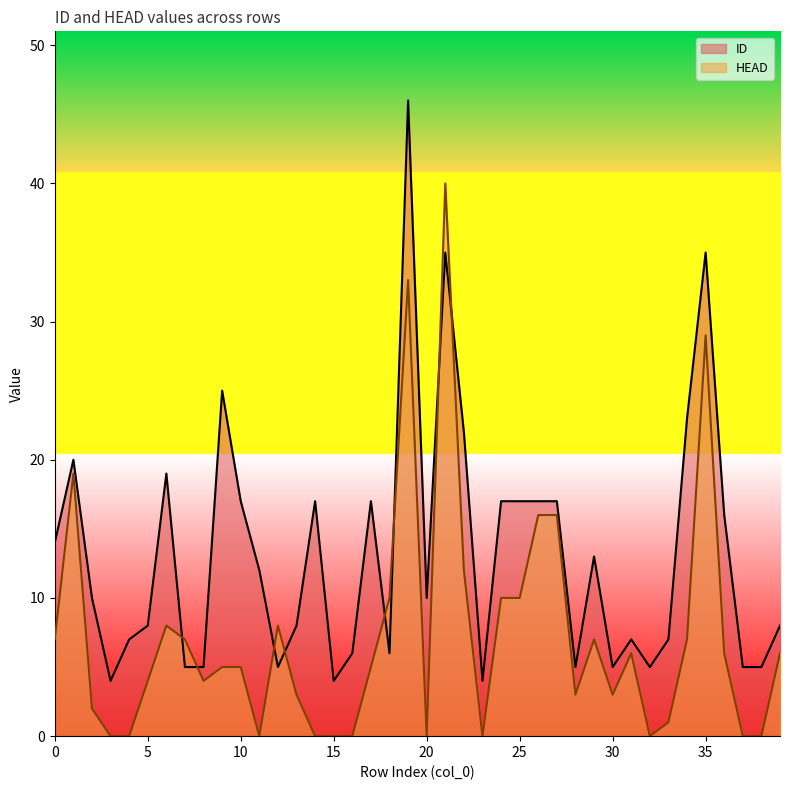

Which series ends up on top after the final intersection of ID and HEAD?

ID